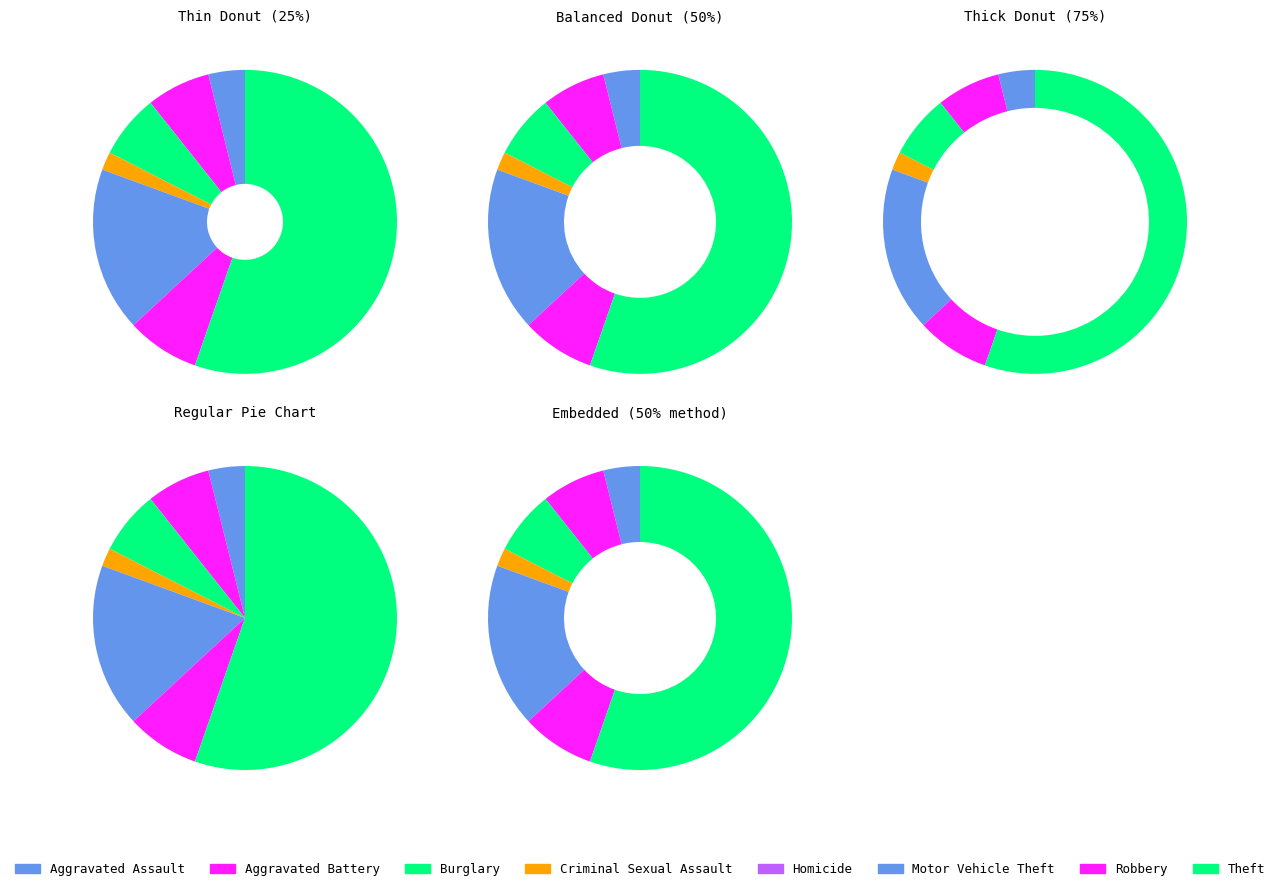

To the nearest percent, what percentage of the pie is Robbery?

8%